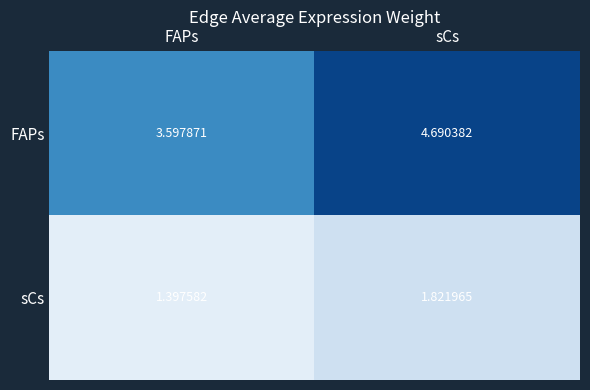

Which category has the highest value in the FAPs series?

sCs